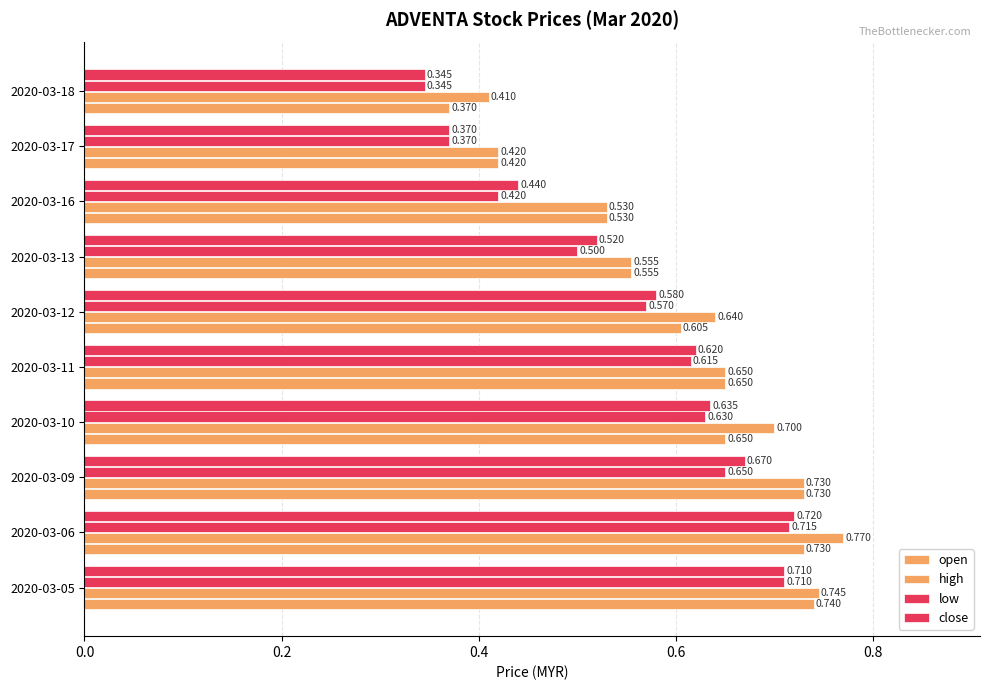

How many series are shown in this chart?

4